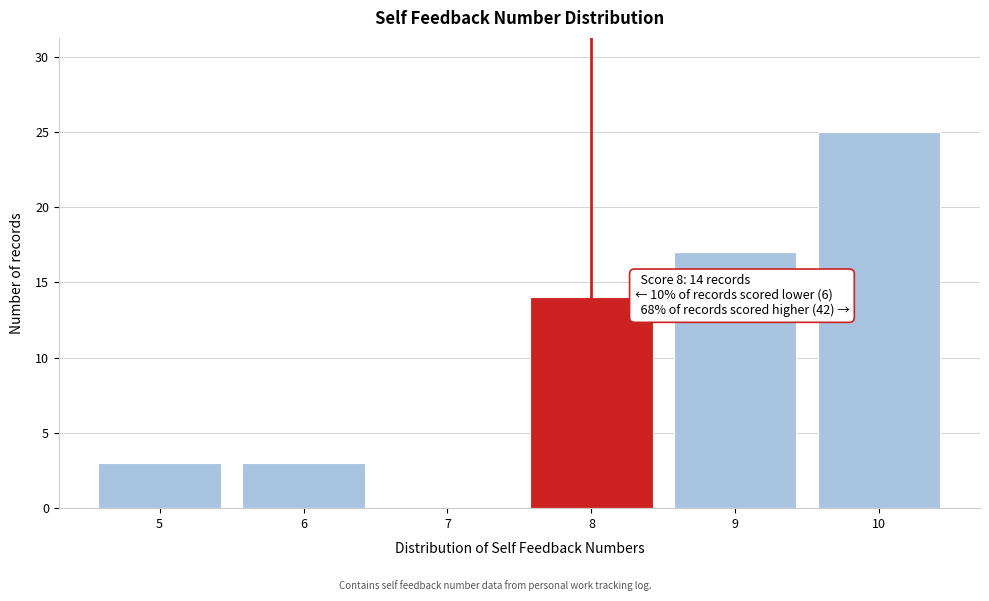

Reading left to right, what are all the values shown in this chart?

5=3	6=3	7=0	8=14	9=17	10=25